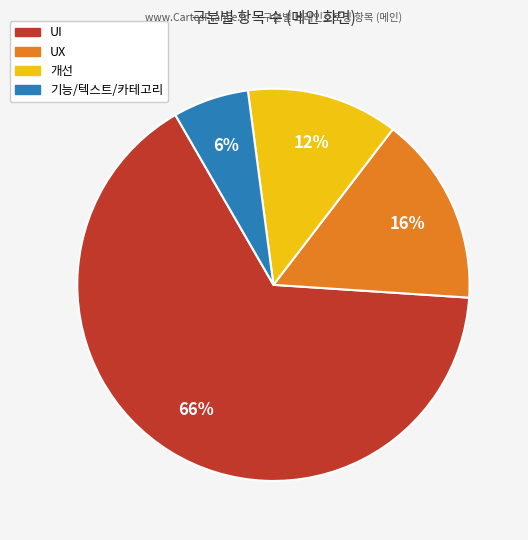

Which has a higher value, UX or 개선?

UX